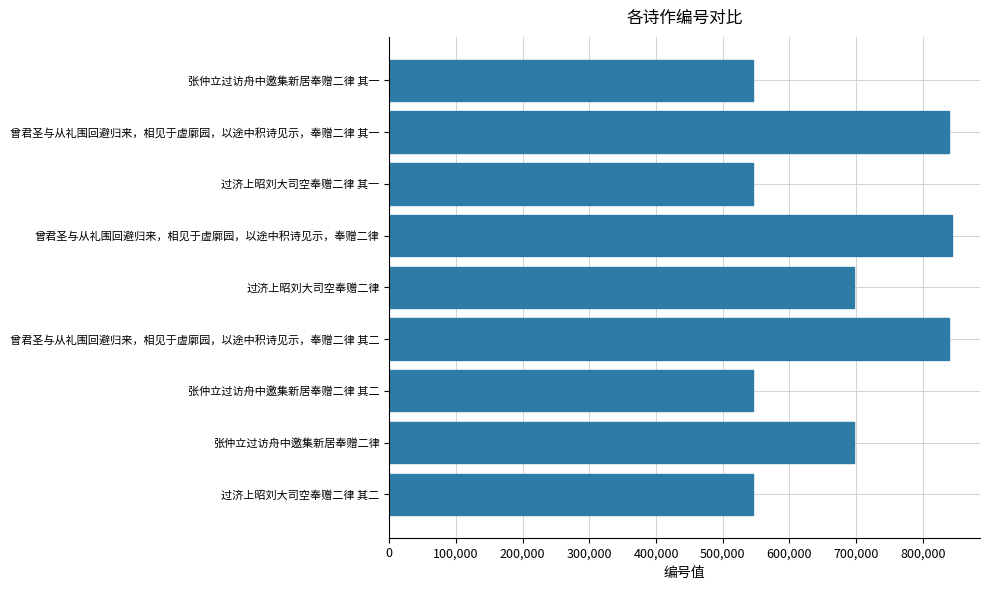

What is the minimum value shown in the chart?

545239